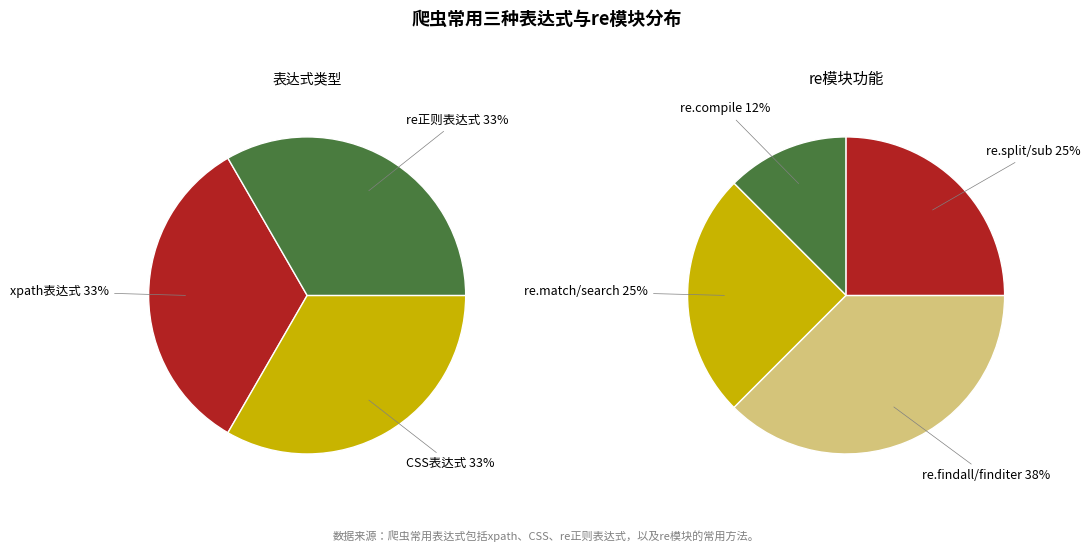

How many slices are in this pie chart?

4